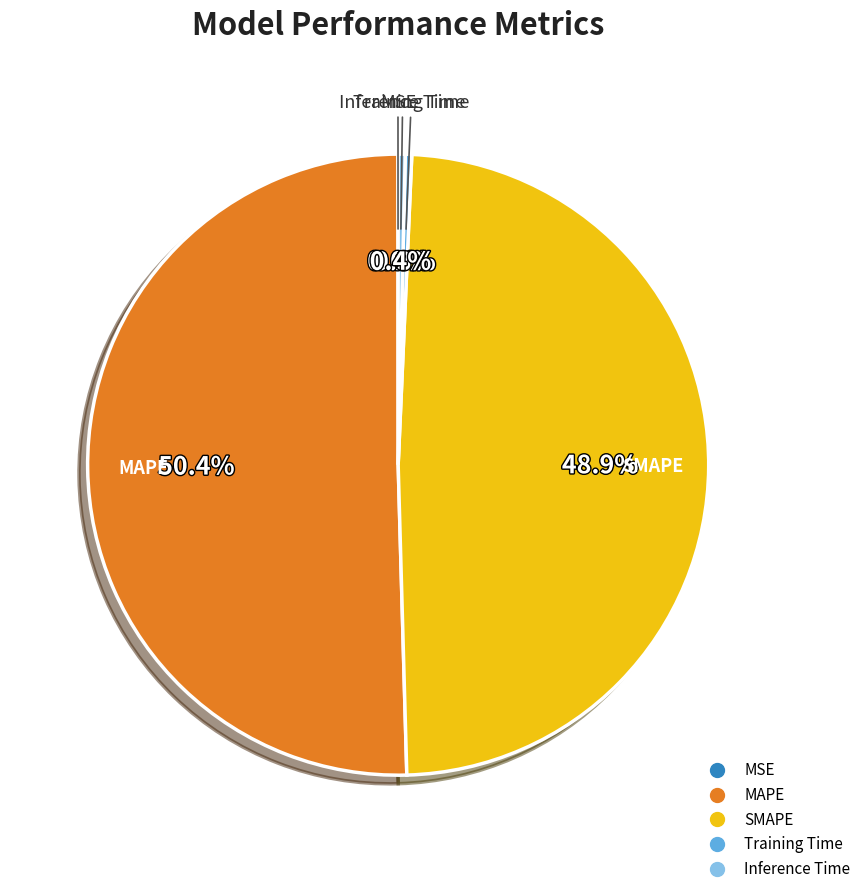

What percentage do SMAPE and Training Time together represent?

49.2%